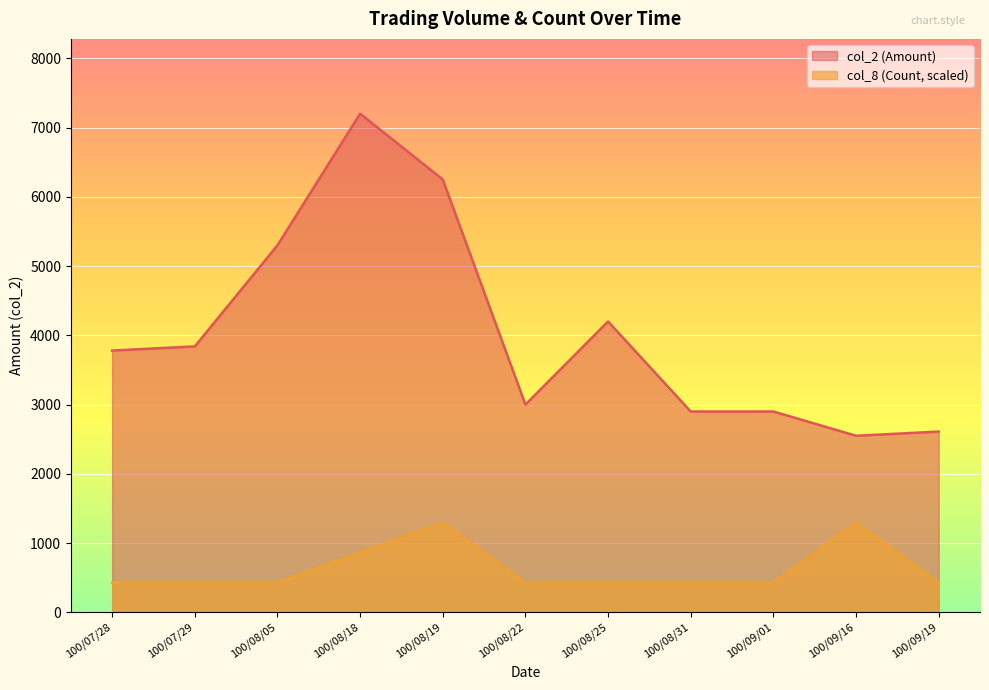

What is the sum of the col_2 (Amount) values at 100/07/28 and 100/09/01?

6680